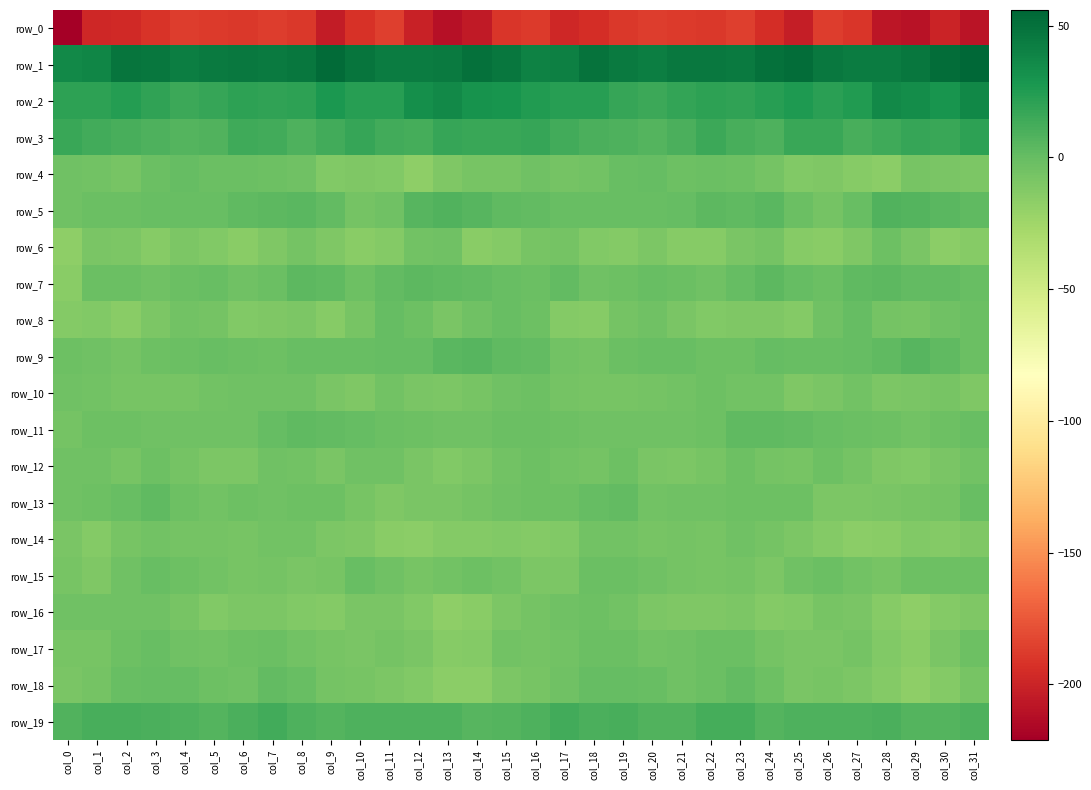

What is the smallest value displayed?

-221.3